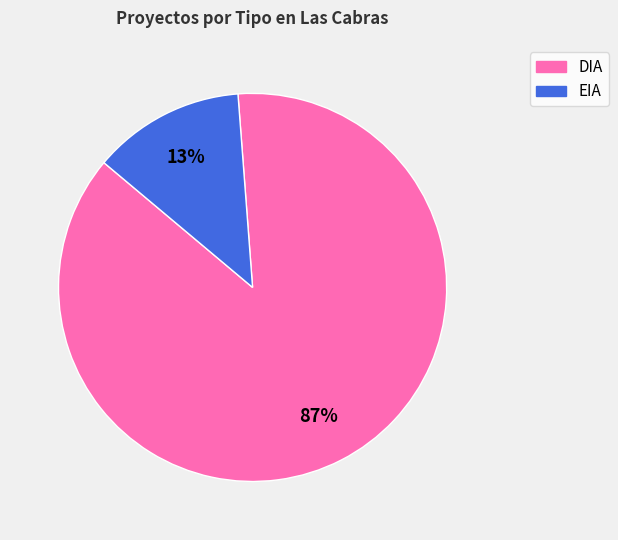

Is DIA the majority of the pie?

Yes